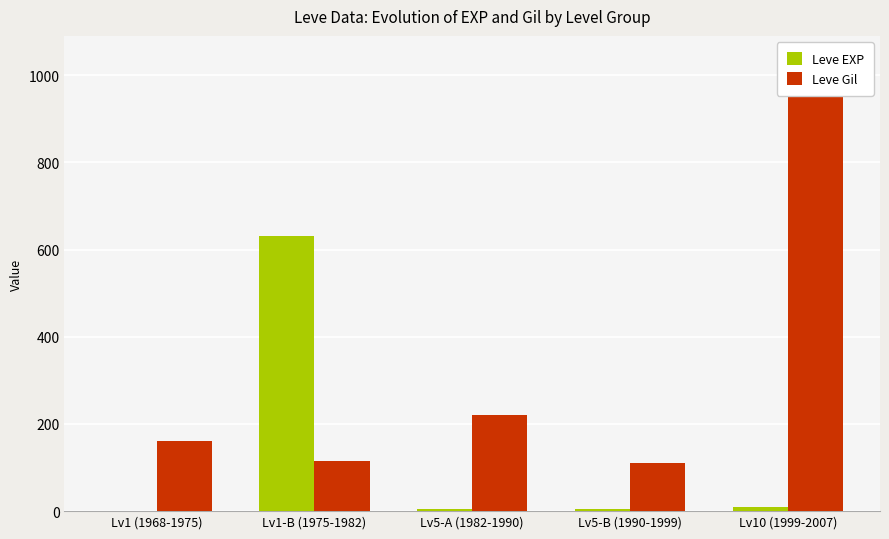

List the series in order of their peak value, highest first.

Leve Gil, Leve EXP